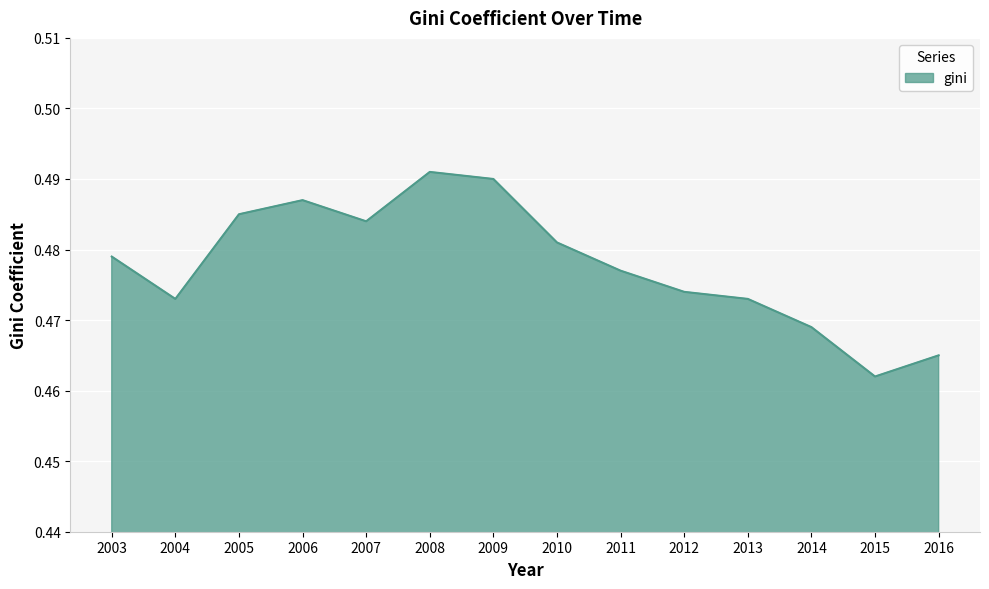

How many distinct data groups are displayed?

1